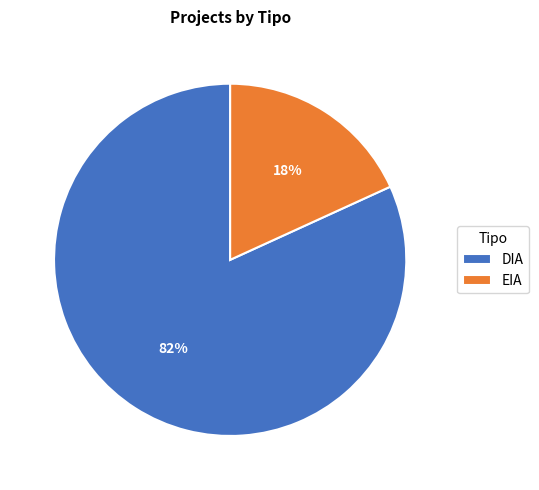

To the nearest percent, what is the difference between the largest and smallest slice percentages?

64%